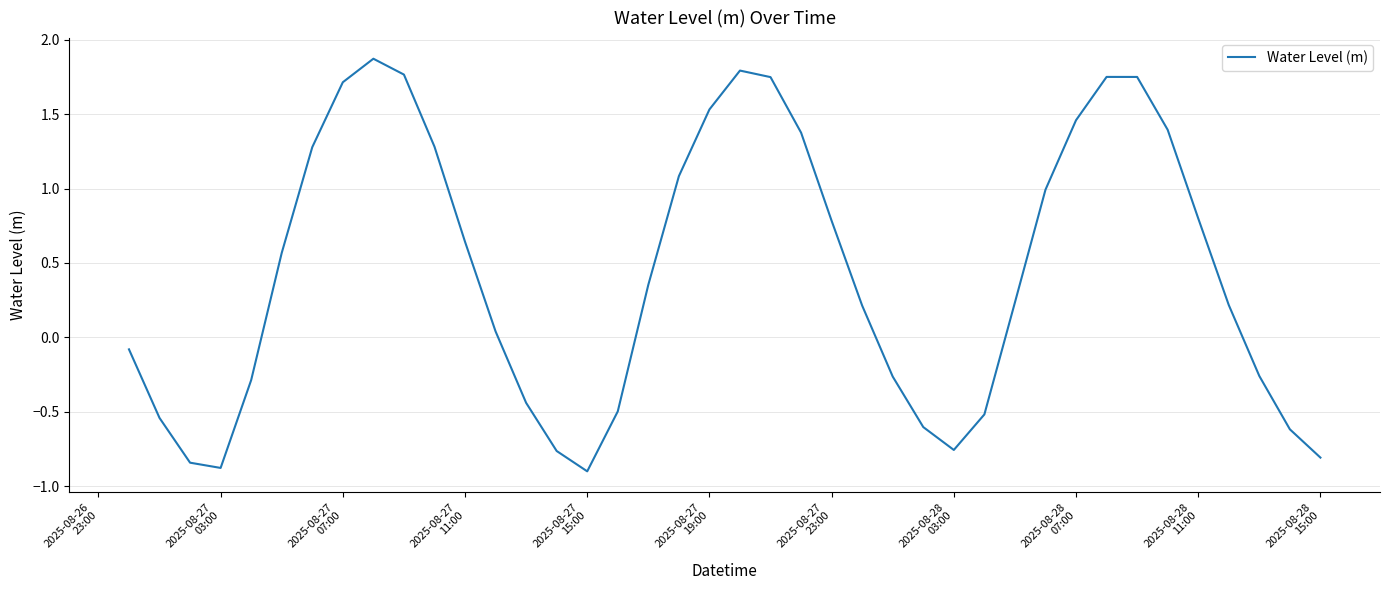

What is the smallest value displayed?

-0.9